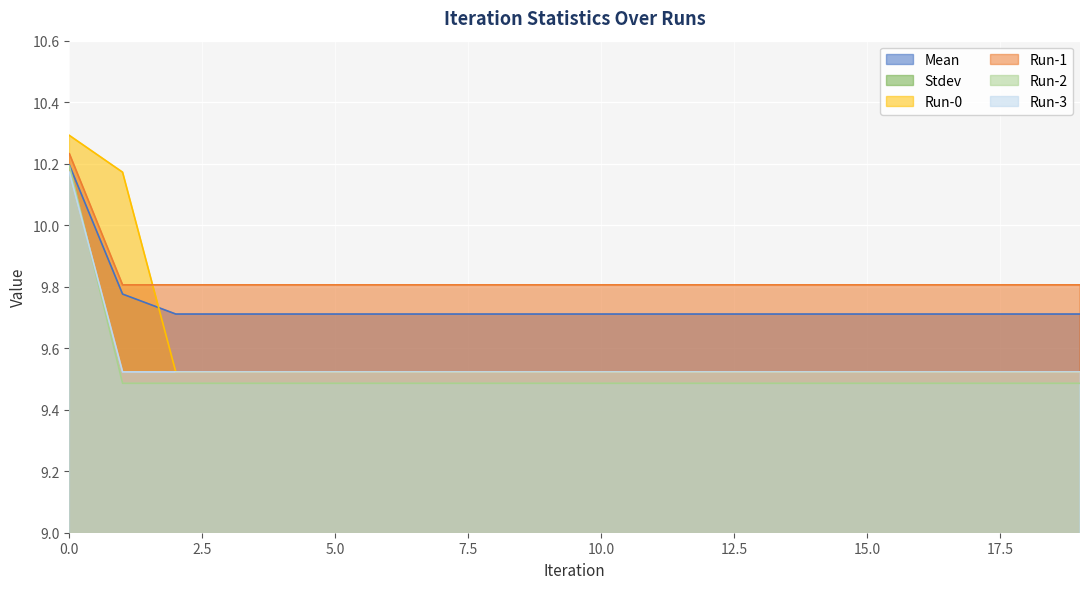

Which series has the widest spread of values?

Run-0